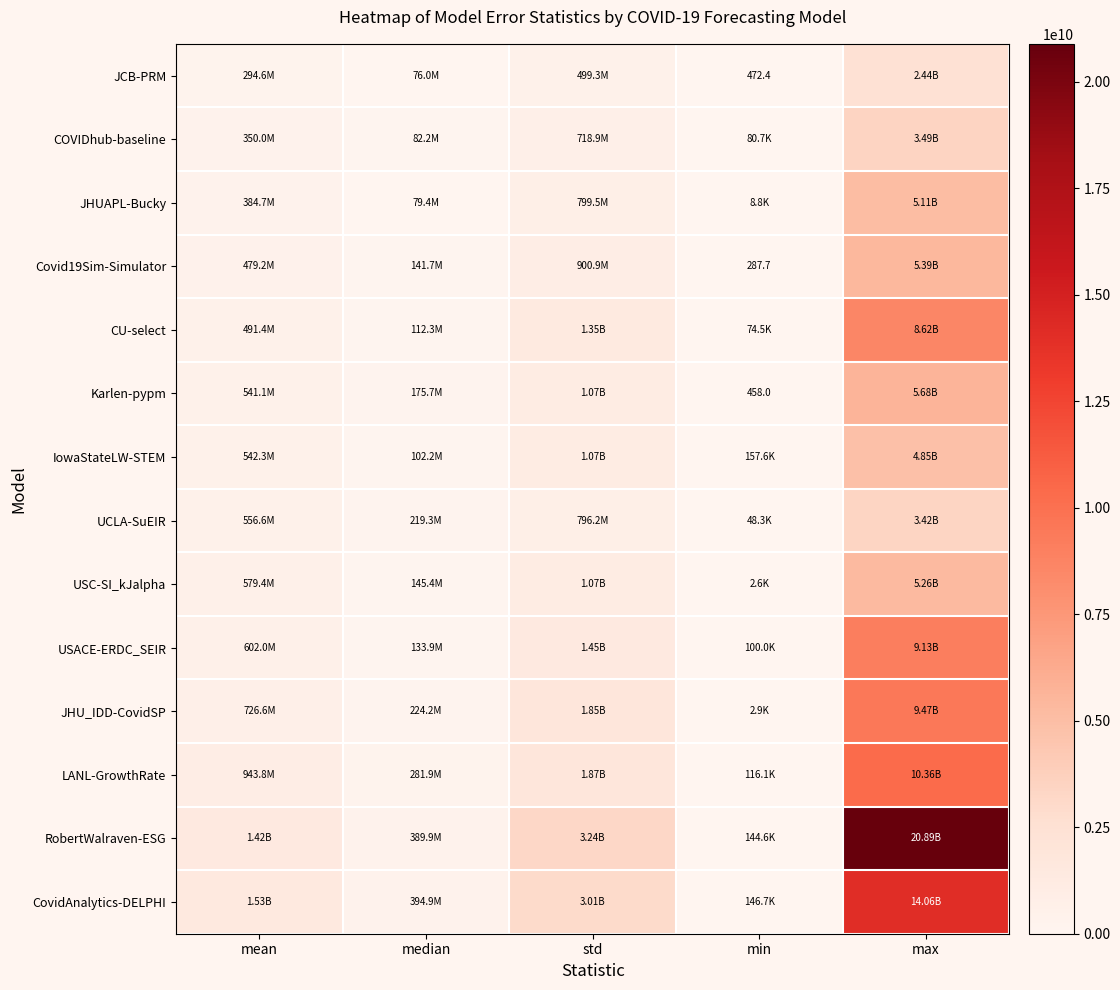

What is the spread (max minus min) of values at std?

2744100999.7